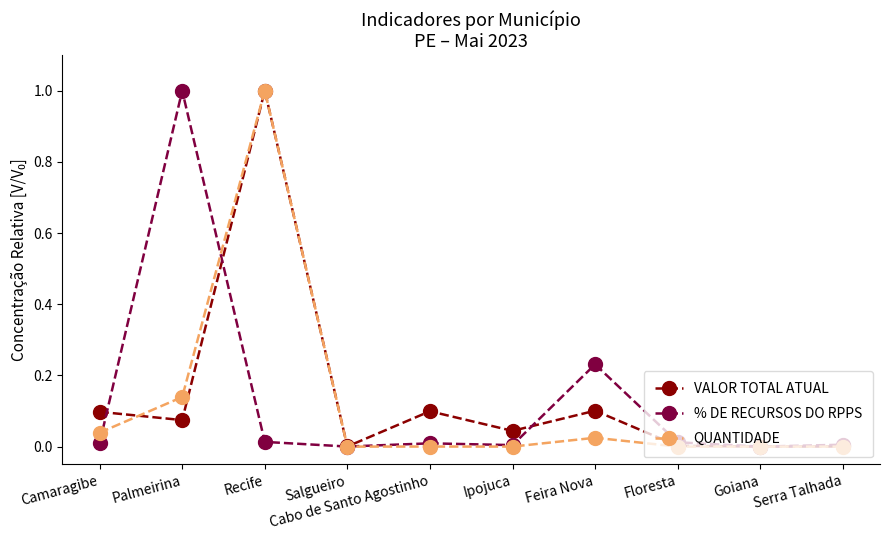

Which series changed the most between Recife and Serra Talhada?

QUANTIDADE